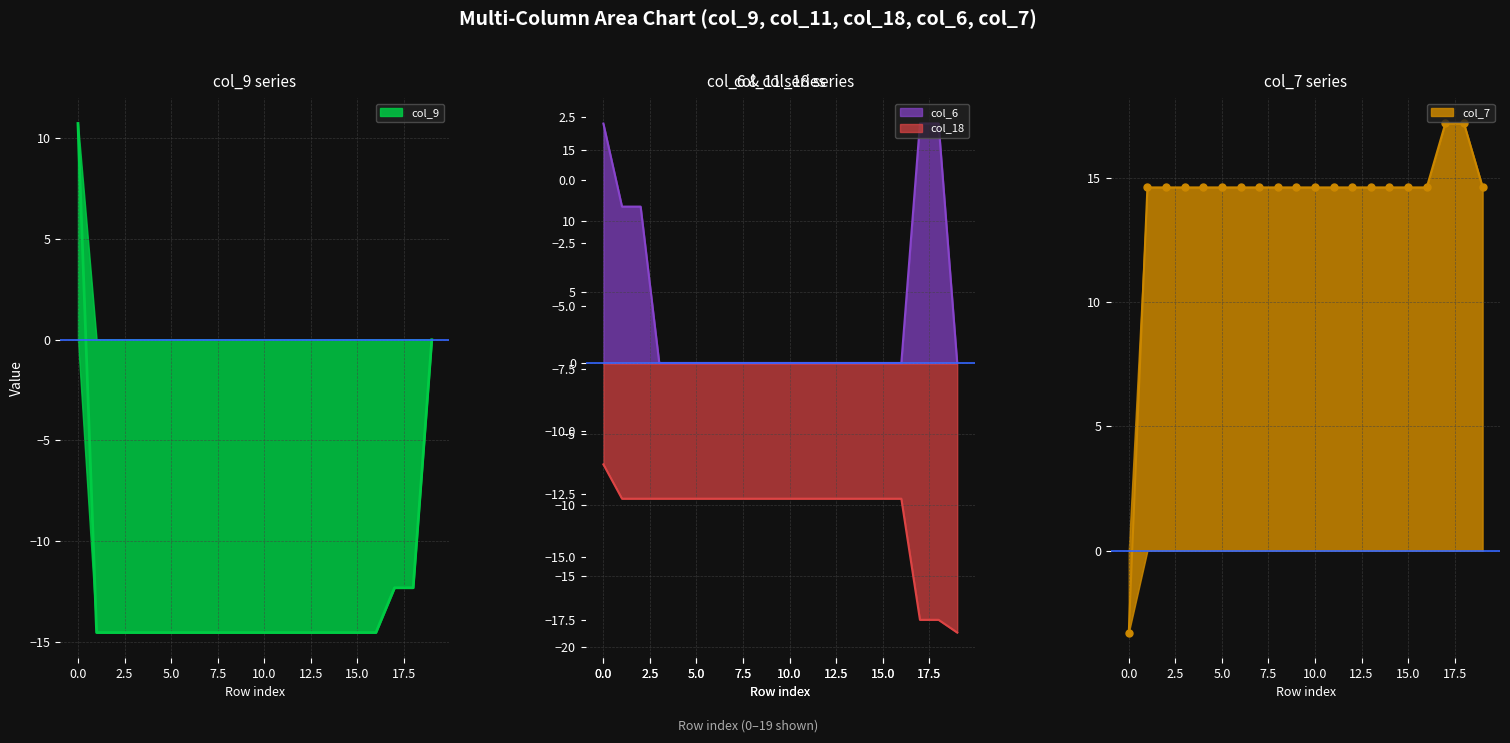

True or false: col_6 and col_11 cross at least once.

False